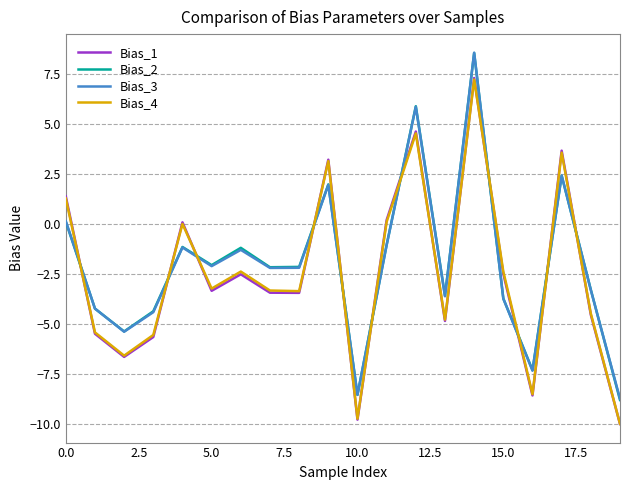

What is the highest value of the Bias_2 series?

8.6